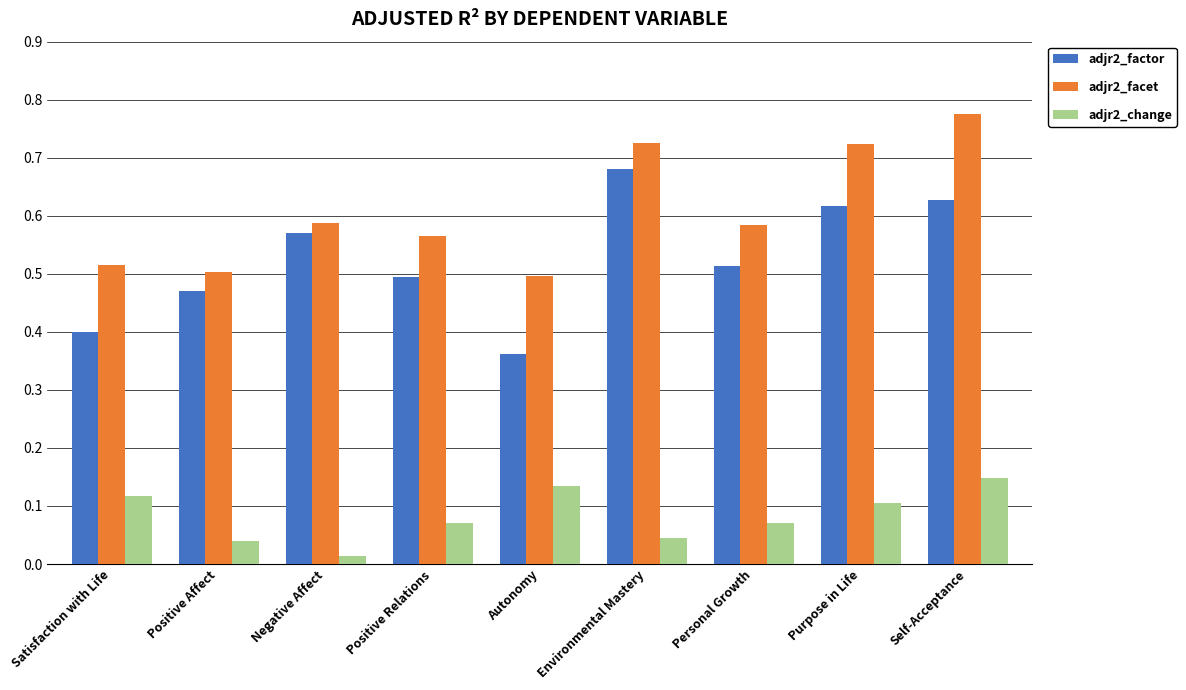

Count the number of categories in the chart.

9